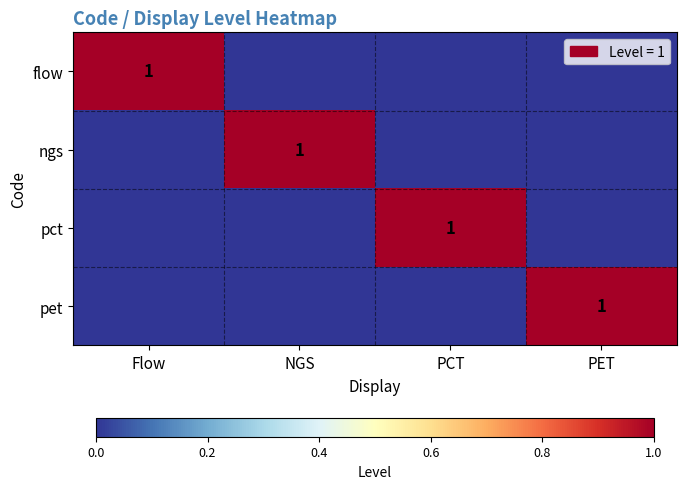

At how many categories does at least one series exceed 0?

4